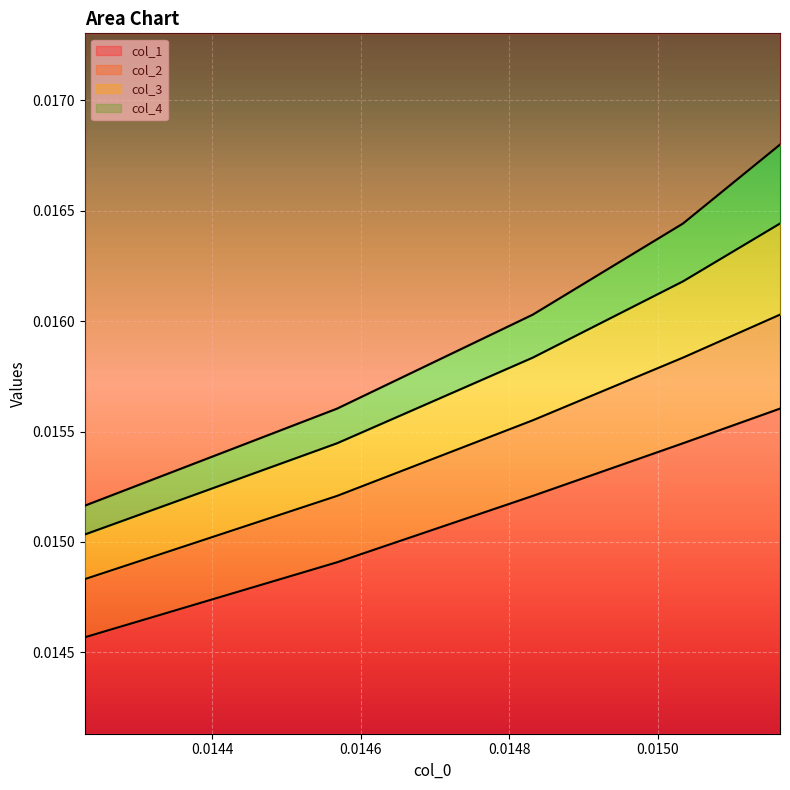

Which series has the widest spread of values?

col_4